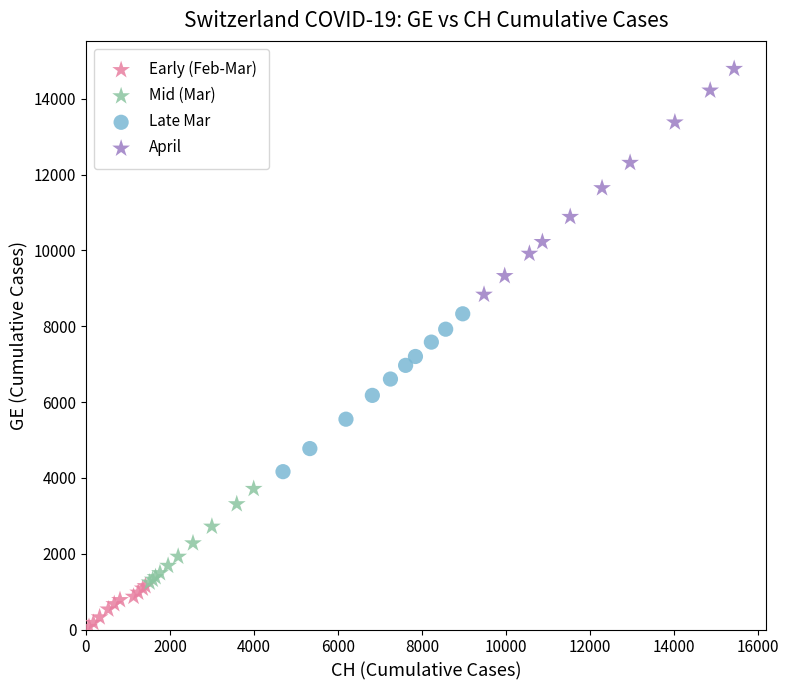

Which series contains the highest Y value?

April